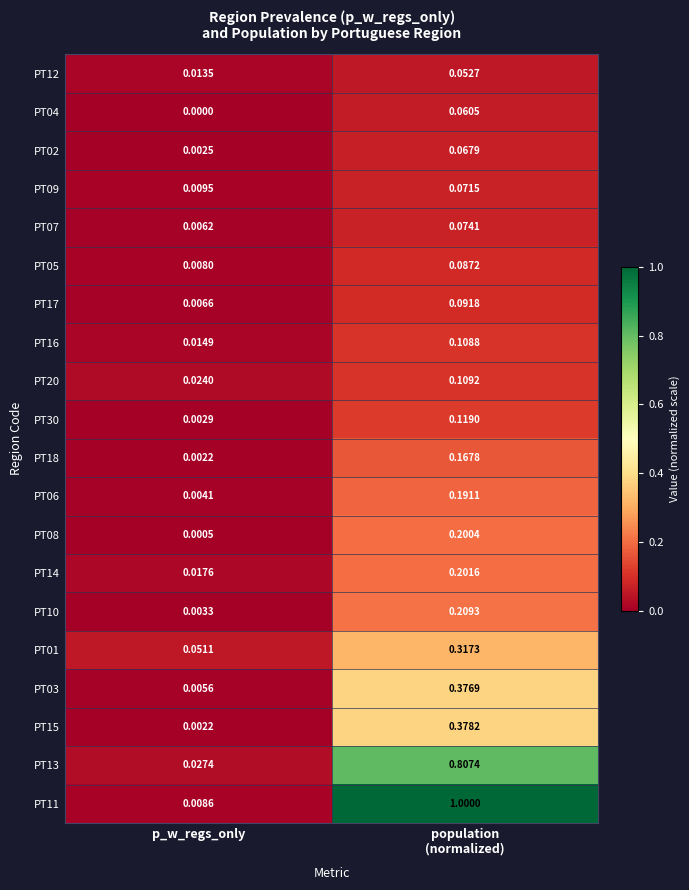

How many distinct data groups are displayed?

20